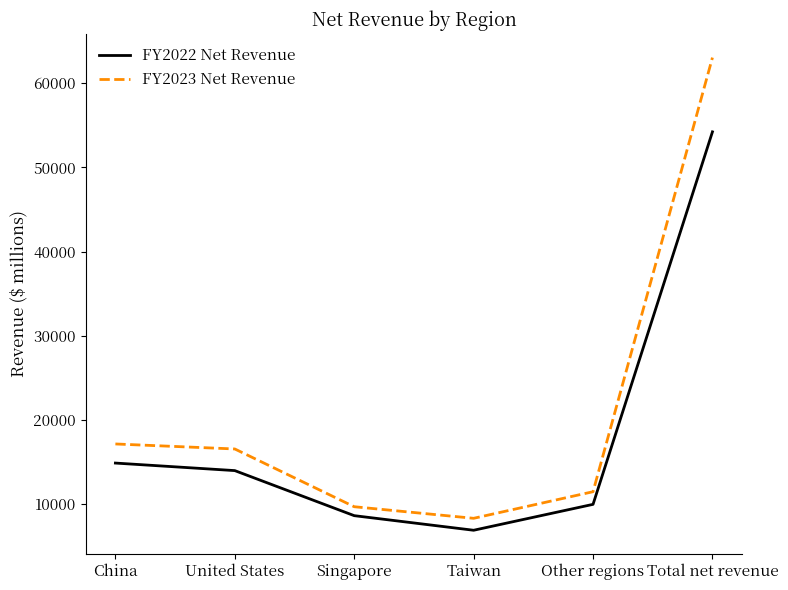

Is the value of FY2022 Net Revenue at United States greater than the value of FY2023 Net Revenue at Singapore?

Yes